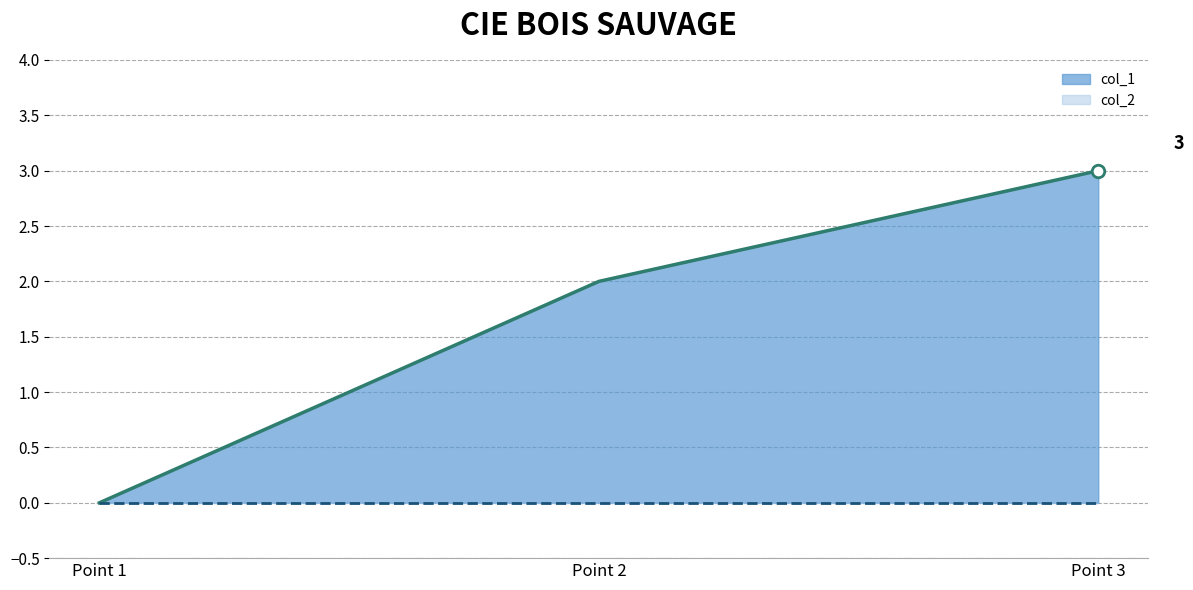

Reading left to right, extract all data points from this chart.

col_1: 0	2	3
col_2: 0	0	0